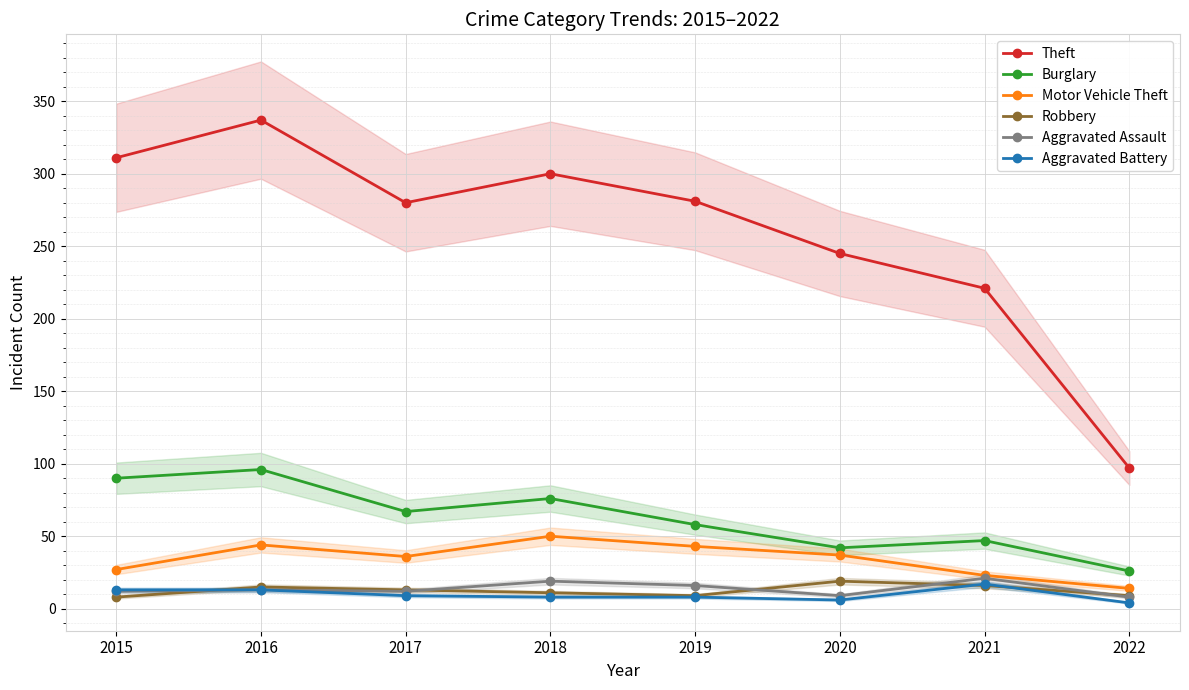

What is the value of the Motor Vehicle Theft point at the 2nd from the left?

44